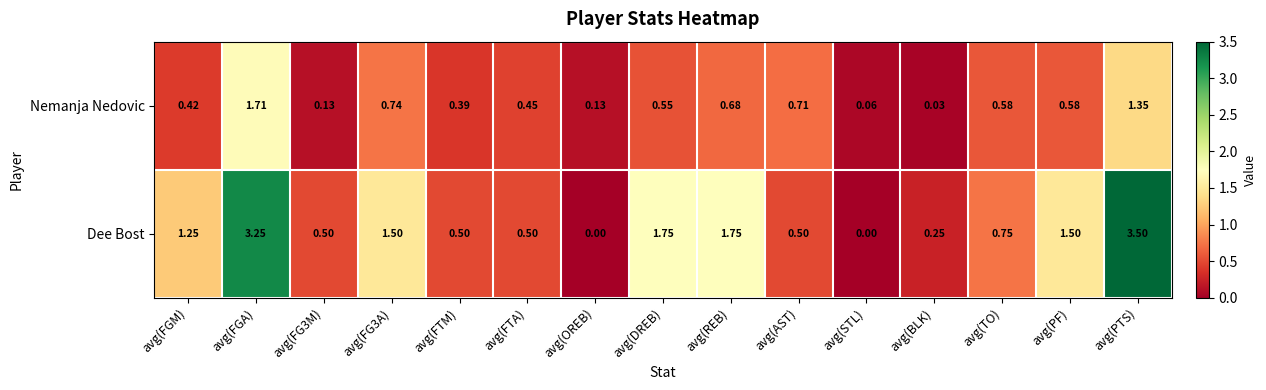

Rank the series by their maximum value, from lowest to highest.

Nemanja Nedovic, Dee Bost